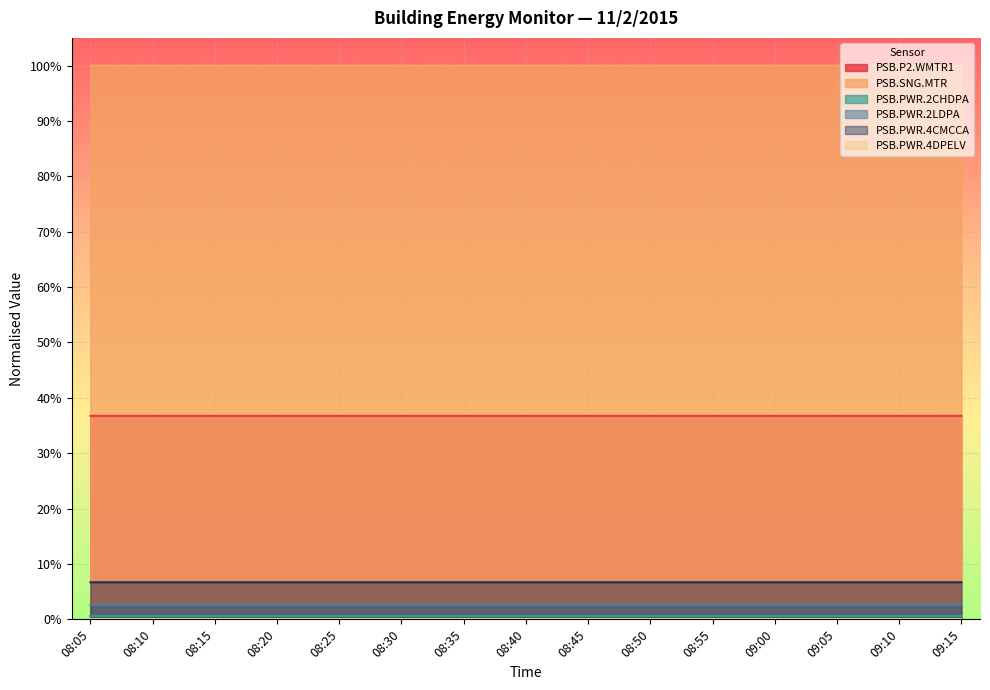

What is the average value of the PSB.PWR.4CMCCA series?

0.1